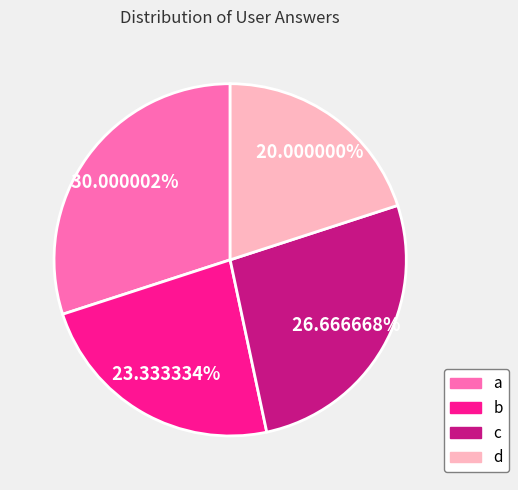

Does any single category account for the majority?

No